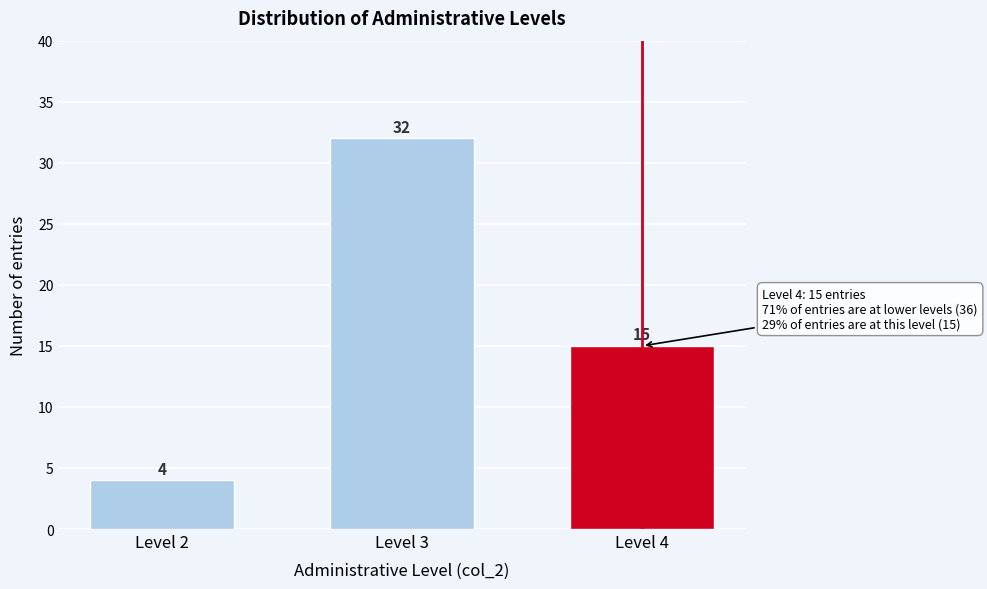

Reading left to right, transcribe all the data shown in this chart.

4	32	15